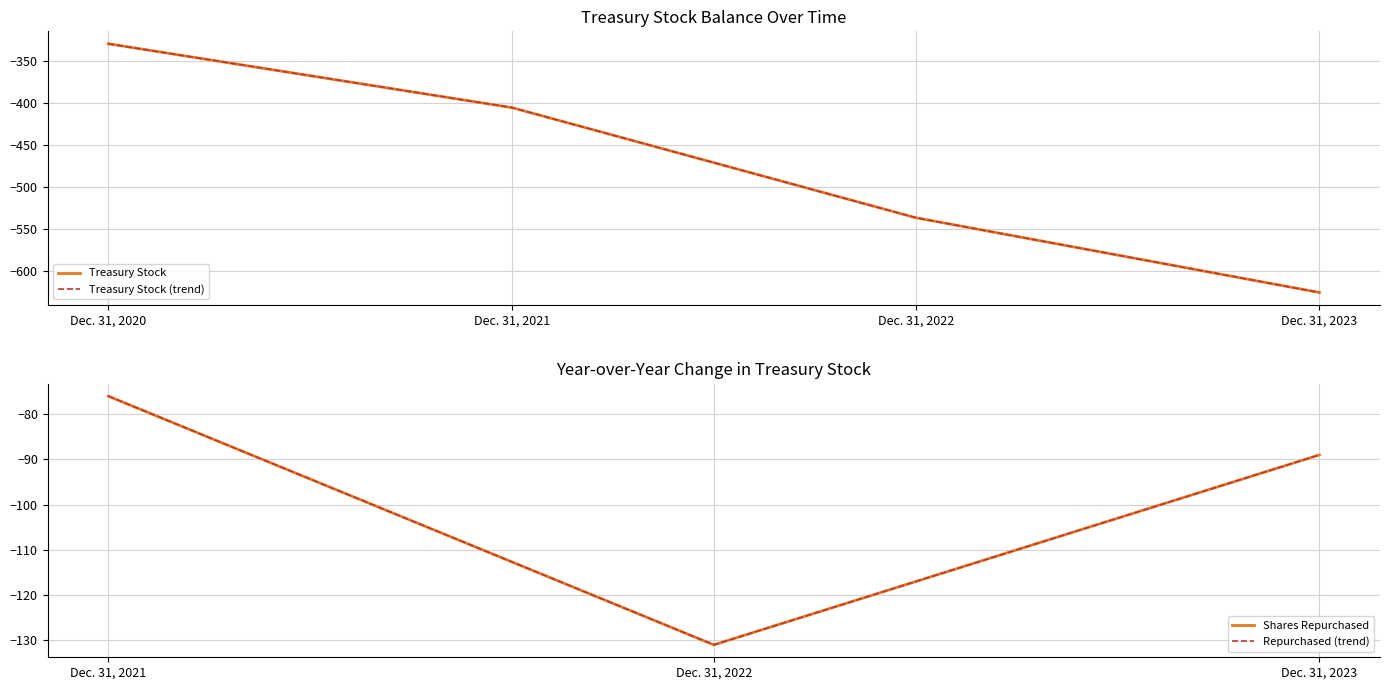

The value at Dec. 31, 2022 is -536. True or false?

True